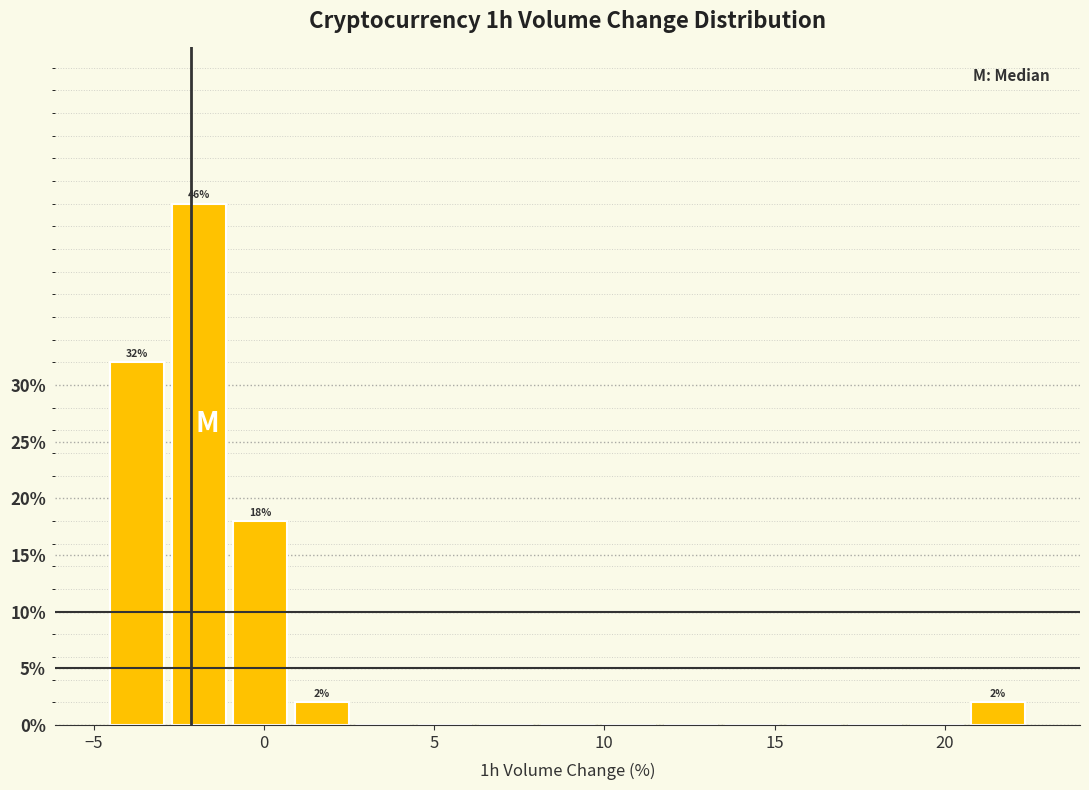

Read against the x-axis, roughly where is the centre of the tallest bar?

-2.0